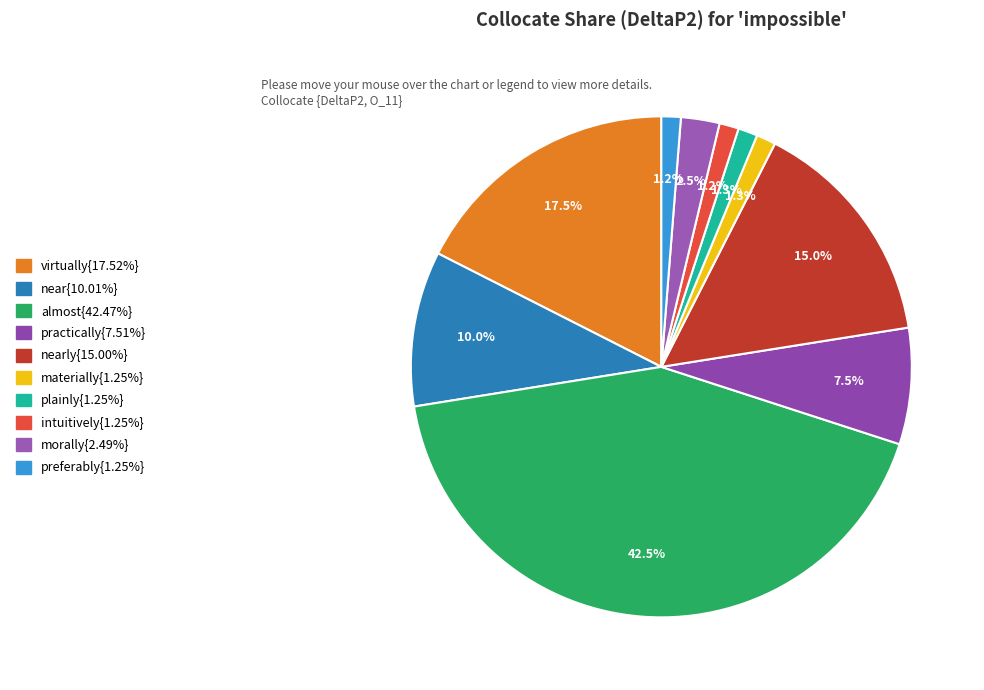

Is there a majority slice in this chart?

No